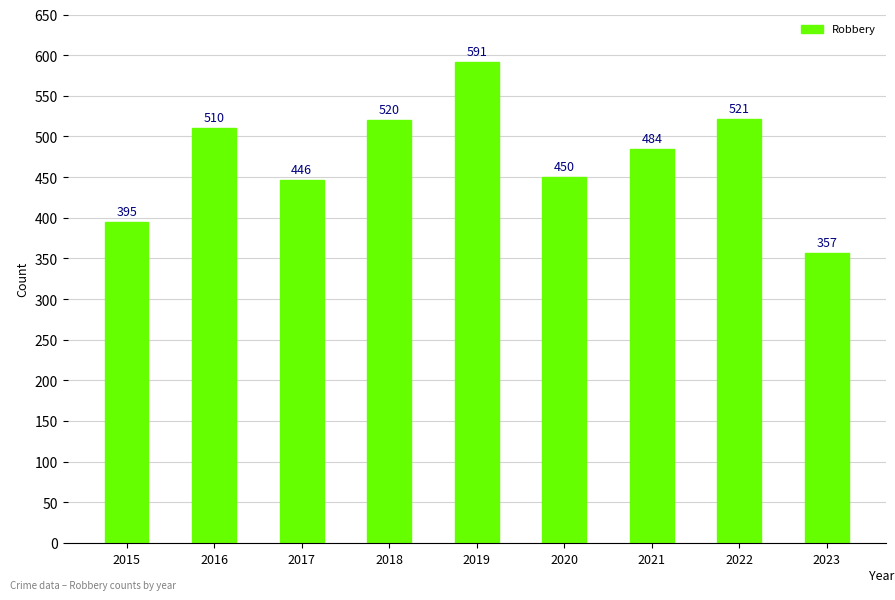

What is the change in value from 2015 to 2016?

+115